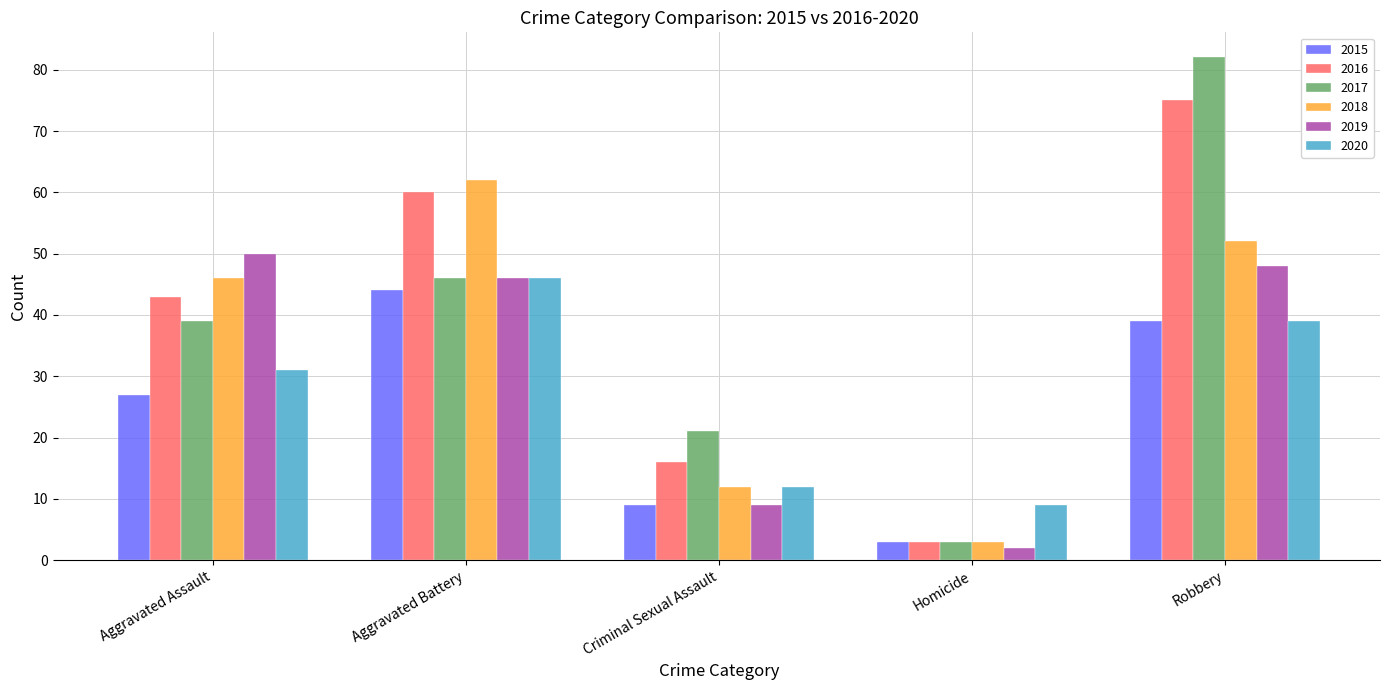

What is the average value of the 2015 series?

24